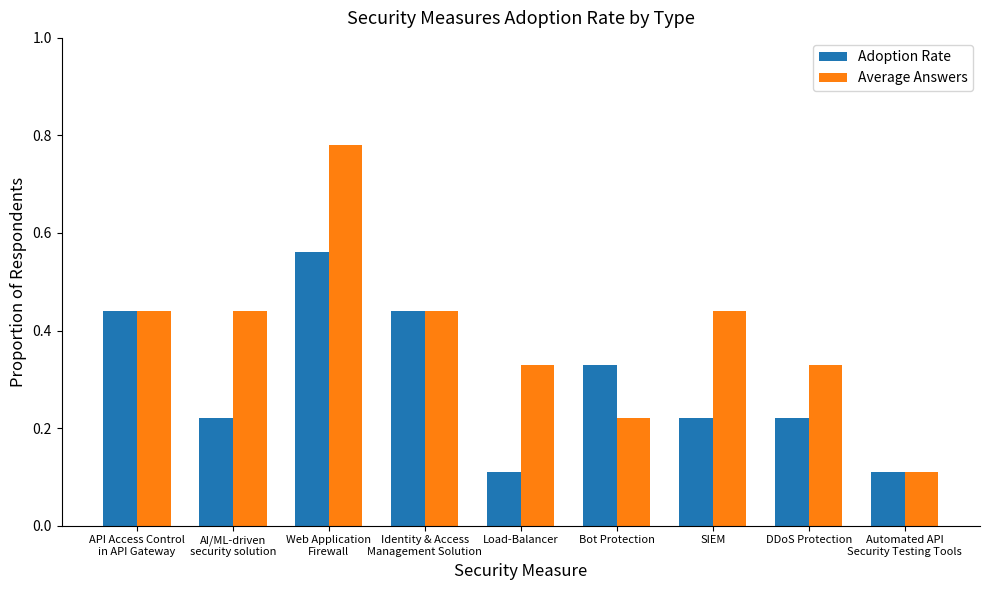

List the series in order of their peak value, highest first.

Average Answers, Adoption Rate